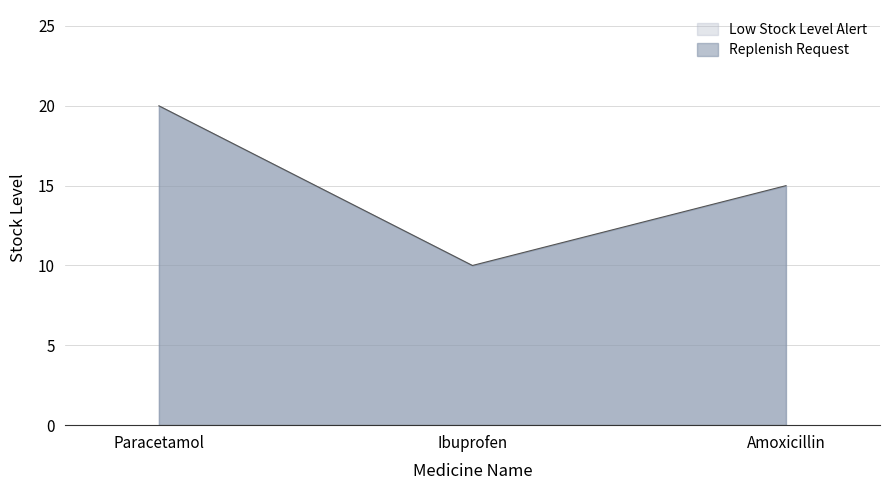

What is the value of the 1st point from the left?

20